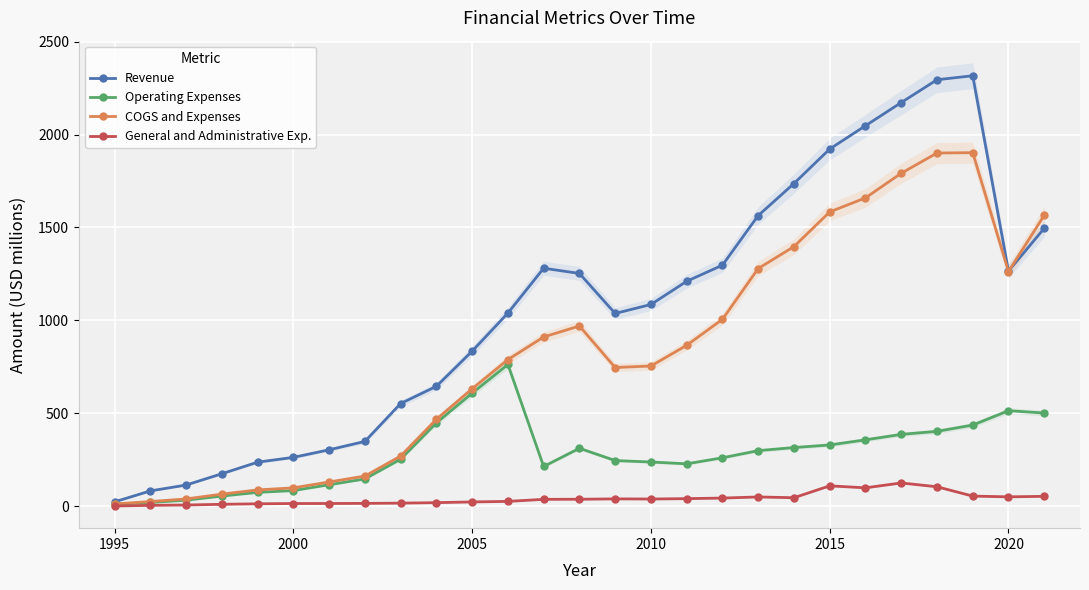

How many lines are shown in the chart?

4